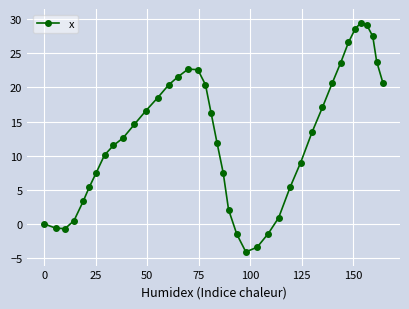

Does the chart have visible grid lines?

Yes